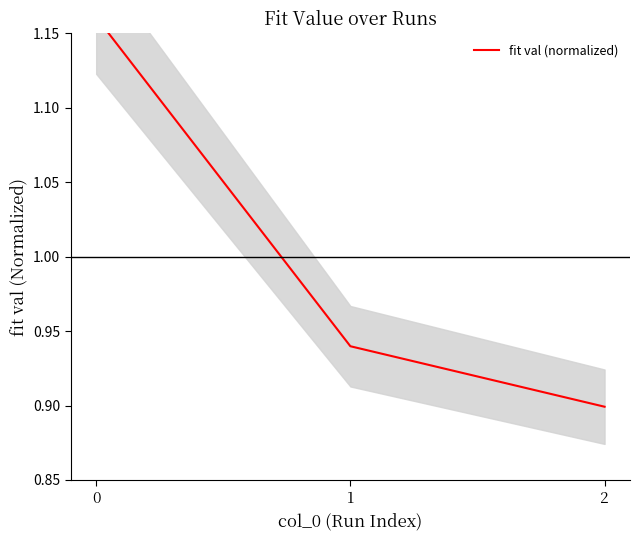

The value at 0 is 1.6. True or false?

False